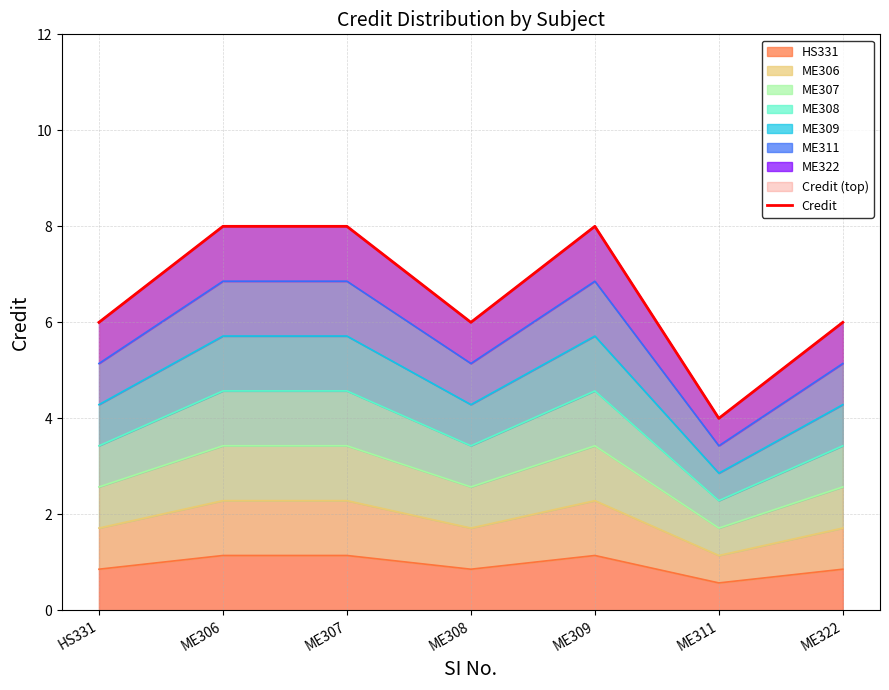

What is the difference between the maximum and minimum values?

4